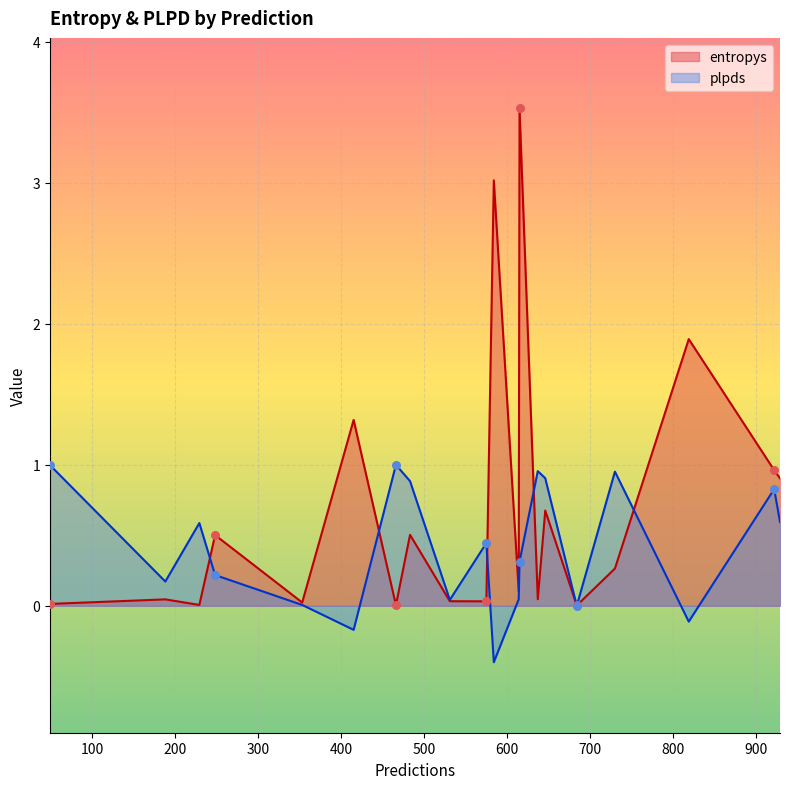

Which series has the widest spread of Y values?

entropys